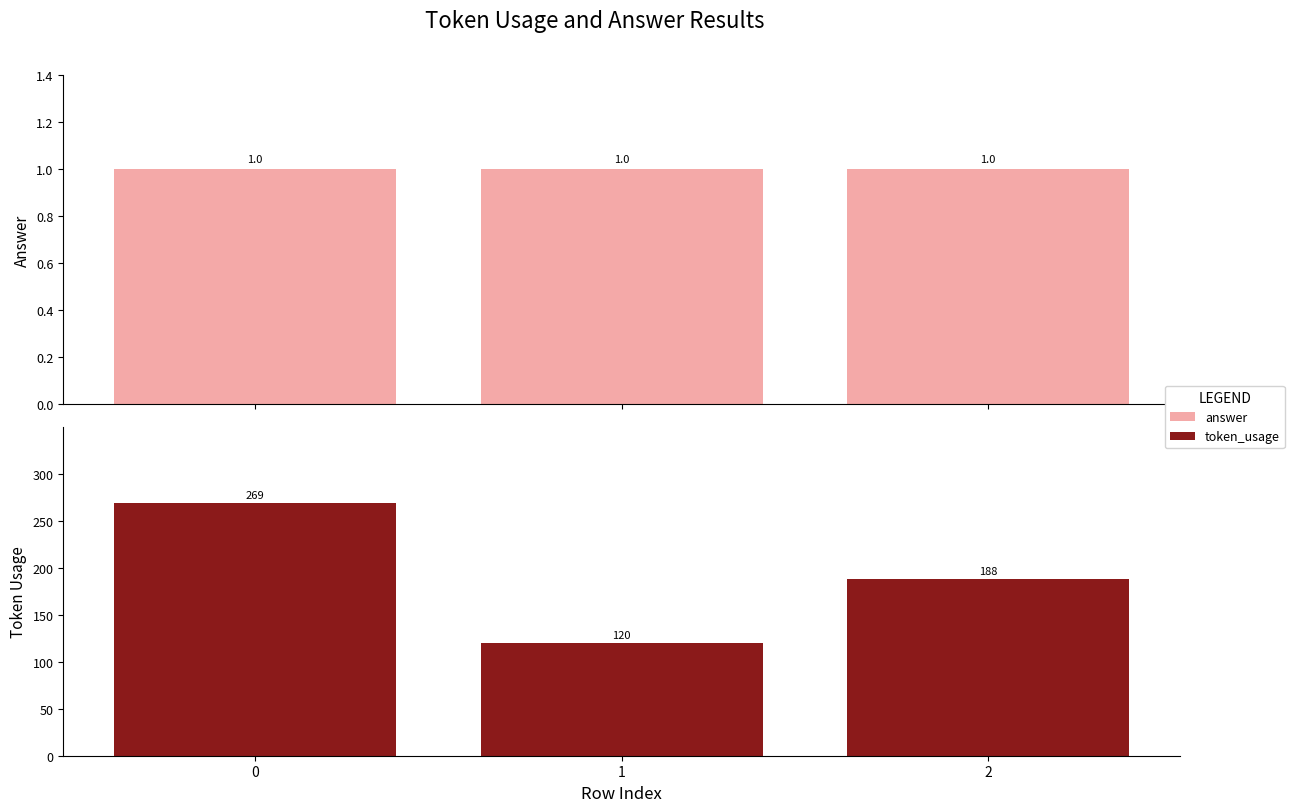

How many values in the token_usage series are below 188?

1